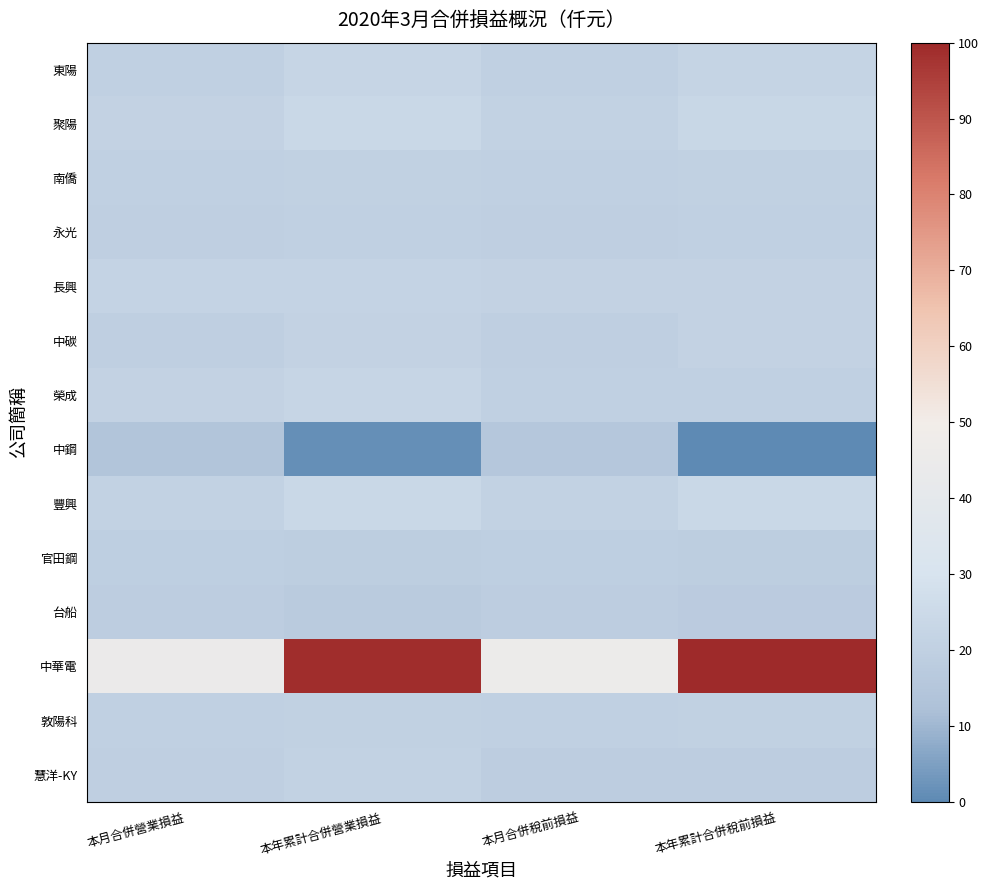

Reading left to right, what are all the values shown in this chart?

東陽: 本月合併營業損益=20.0	本年累計合併營業損益=22.6	本月合併稅前損益=20.0	本年累計合併稅前損益=22.3
聚陽: 本月合併營業損益=21.1	本年累計合併營業損益=23.9	本月合併稅前損益=21.0	本年累計合併稅前損益=23.8
南僑: 本月合併營業損益=19.9	本年累計合併營業損益=20.6	本月合併稅前損益=20.0	本年累計合併稅前損益=20.5
永光: 本月合併營業損益=19.8	本年累計合併營業損益=20.0	本月合併稅前損益=19.9	本年累計合併稅前損益=20.0
長興: 本月合併營業損益=21.6	本年累計合併營業損益=21.7	本月合併稅前損益=21.4	本年累計合併稅前損益=21.3
中碳: 本月合併營業損益=19.8	本年累計合併營業損益=21.1	本月合併稅前損益=19.7	本年累計合併稅前損益=21.1
榮成: 本月合併營業損益=21.2	本年累計合併營業損益=22.6	本月合併稅前損益=20.2	本年累計合併稅前損益=20.1
中鋼: 本月合併營業損益=14.1	本年累計合併營業損益=1.4	本月合併稅前損益=15.5	本年累計合併稅前損益=0.0
豐興: 本月合併營業損益=20.9	本年累計合併營業損益=24.1	本月合併稅前損益=21.0	本年累計合併稅前損益=24.2
官田鋼: 本月合併營業損益=19.2	本年累計合併營業損益=18.9	本月合併稅前損益=19.2	本年累計合併稅前損益=18.9
台船: 本月合併營業損益=18.5	本年累計合併營業損益=17.6	本月合併稅前損益=18.4	本年累計合併稅前損益=17.6
中華電: 本月合併營業損益=45.2	本年累計合併營業損益=98.8	本月合併稅前損益=45.8	本年累計合併稅前損益=100.0
敦陽科: 本月合併營業損益=20.0	本年累計合併營業損益=20.5	本月合併稅前損益=20.0	本年累計合併稅前損益=20.6
慧洋-KY: 本月合併營業損益=19.8	本年累計合併營業損益=21.1	本月合併稅前損益=18.7	本年累計合併稅前損益=18.4